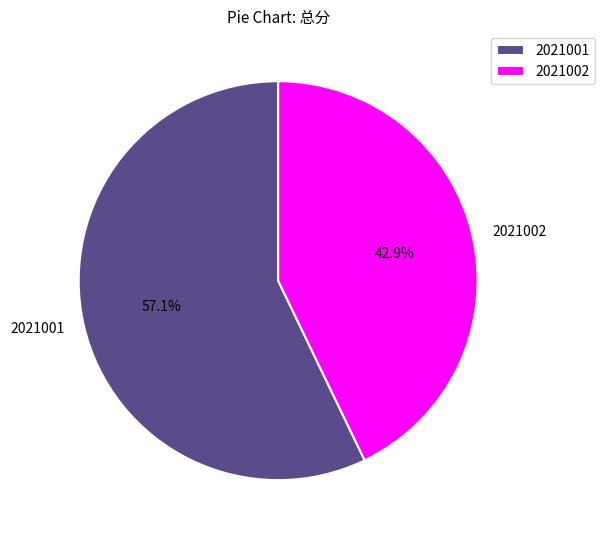

Which category accounts for the majority?

2021001